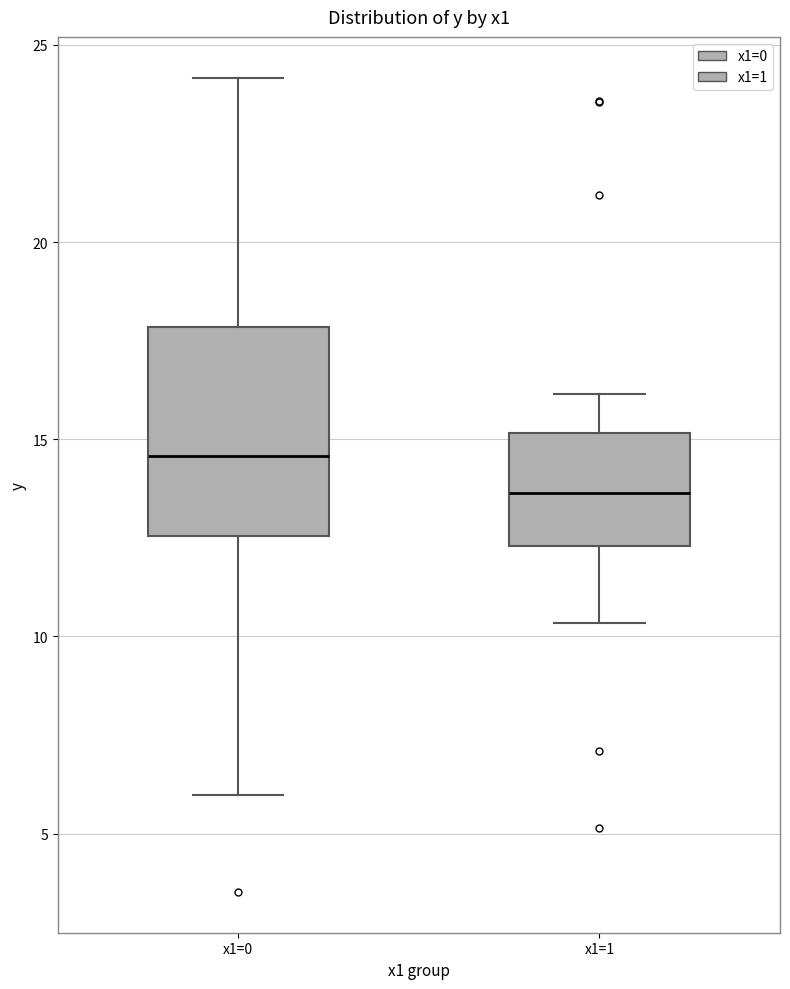

Which box's median line is the highest?

x1=0